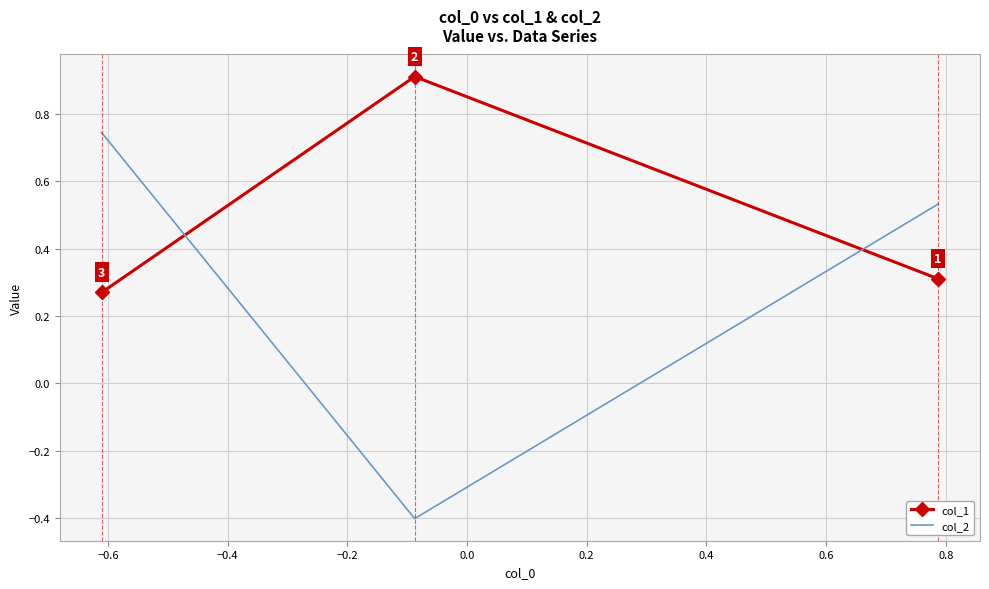

At how many categories does at least one series exceed 0?

3